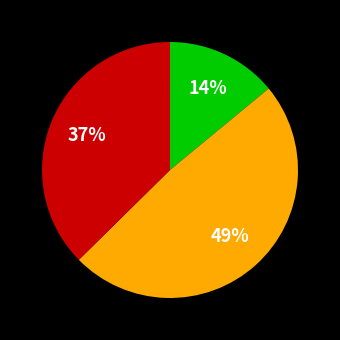

To the nearest percent, what is the difference between the largest and smallest slice percentages?

35%